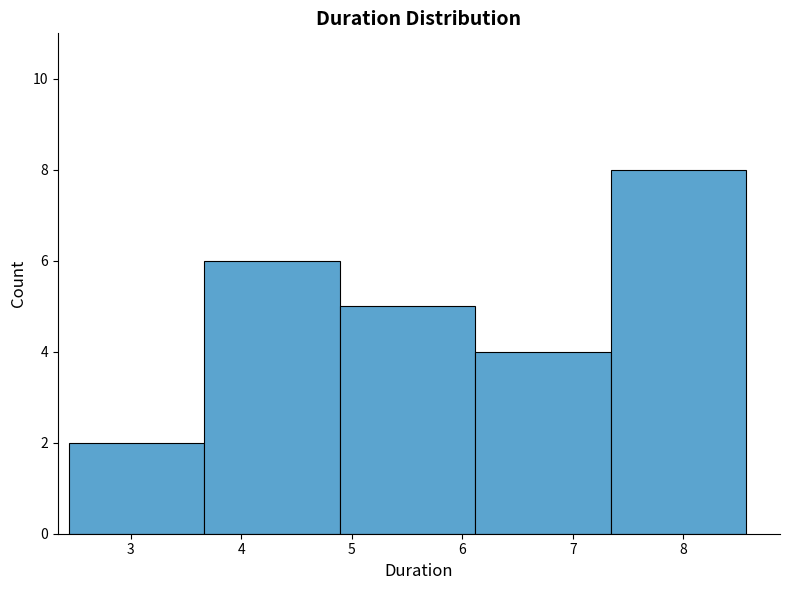

Reading left to right, list every bar in this chart as the range it spans on the x-axis followed by its height. Neither the bar edges nor the heights are printed on the chart, so give them approximately, as read against the axes.

2.4 to 3.7: 2
3.7 to 4.9: 6
4.9 to 6.1: 5
6.1 to 7.3: 4
7.3 to 8.6: 8